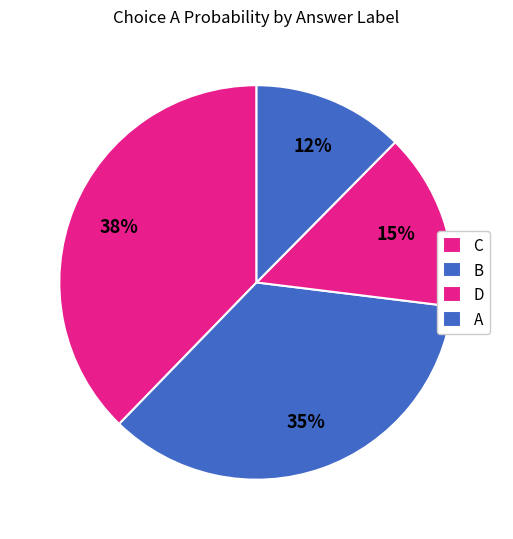

How many segments does this pie chart have?

4